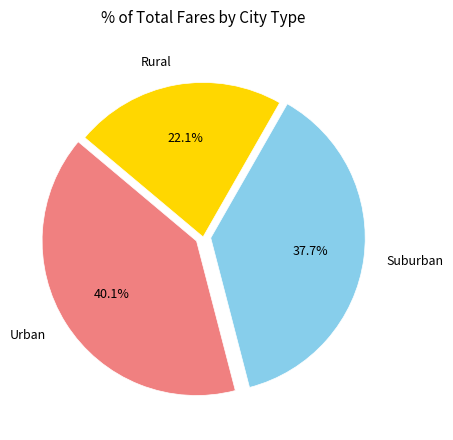

Count the number of slices in the pie.

3